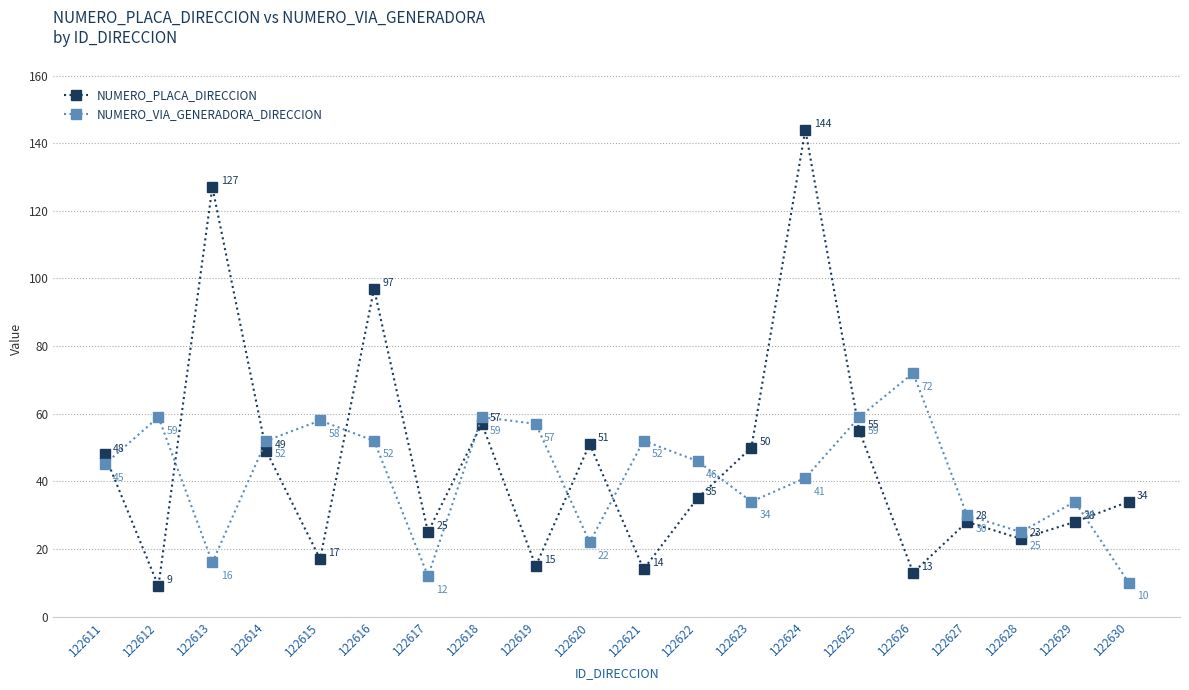

What is the sum of the NUMERO_VIA_GENERADORA_DIRECCION values at 122619 and 122627?

87